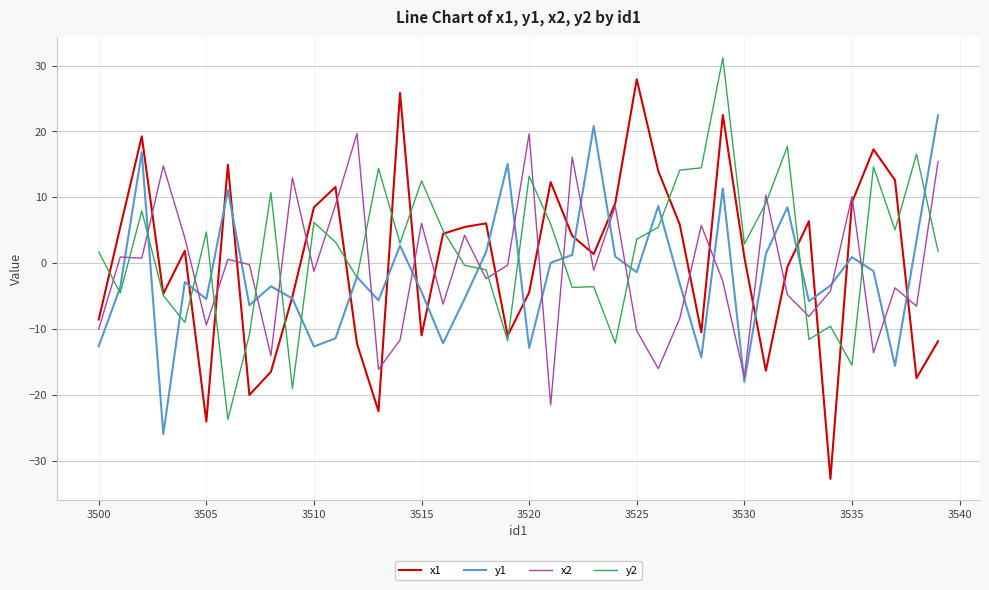

What is the lowest value of the y1 series?

-26.0